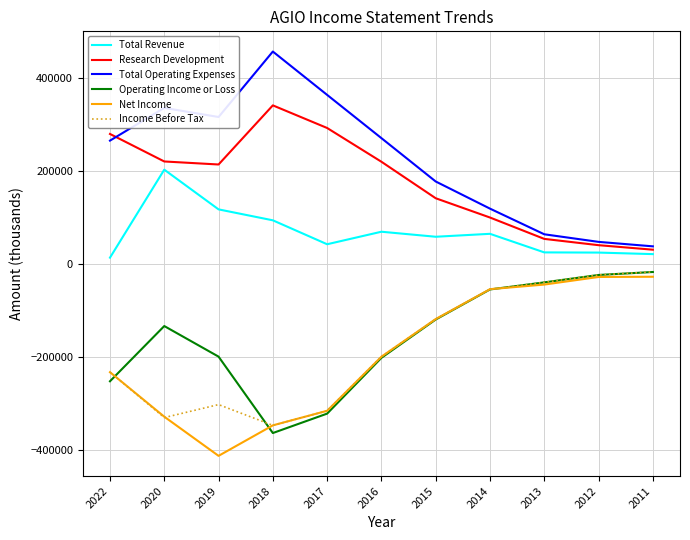

What is the spread (max minus min) of values at 2020?

665200